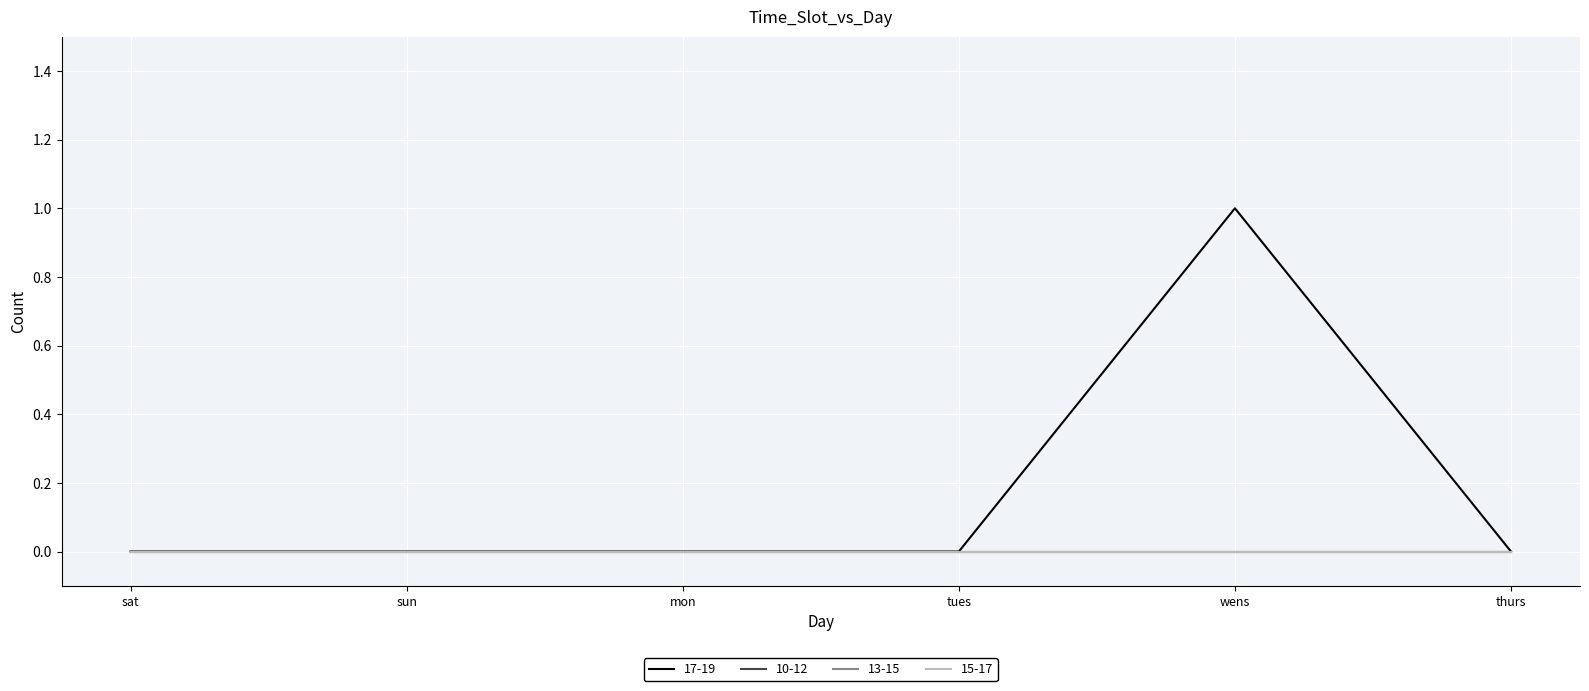

What position from the right is mon?

4